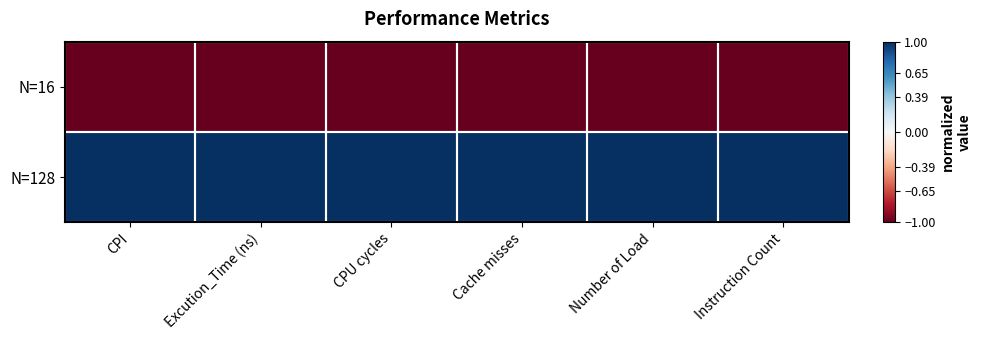

Reading right to left, what are all the values shown in this chart?

N=16: Instruction Count=-1	Number of Load=-1	Cache misses=-1	CPU cycles=-1	Excution_Time (ns)=-1	CPI=-1
N=128: Instruction Count=1	Number of Load=1	Cache misses=1	CPU cycles=1	Excution_Time (ns)=1	CPI=1